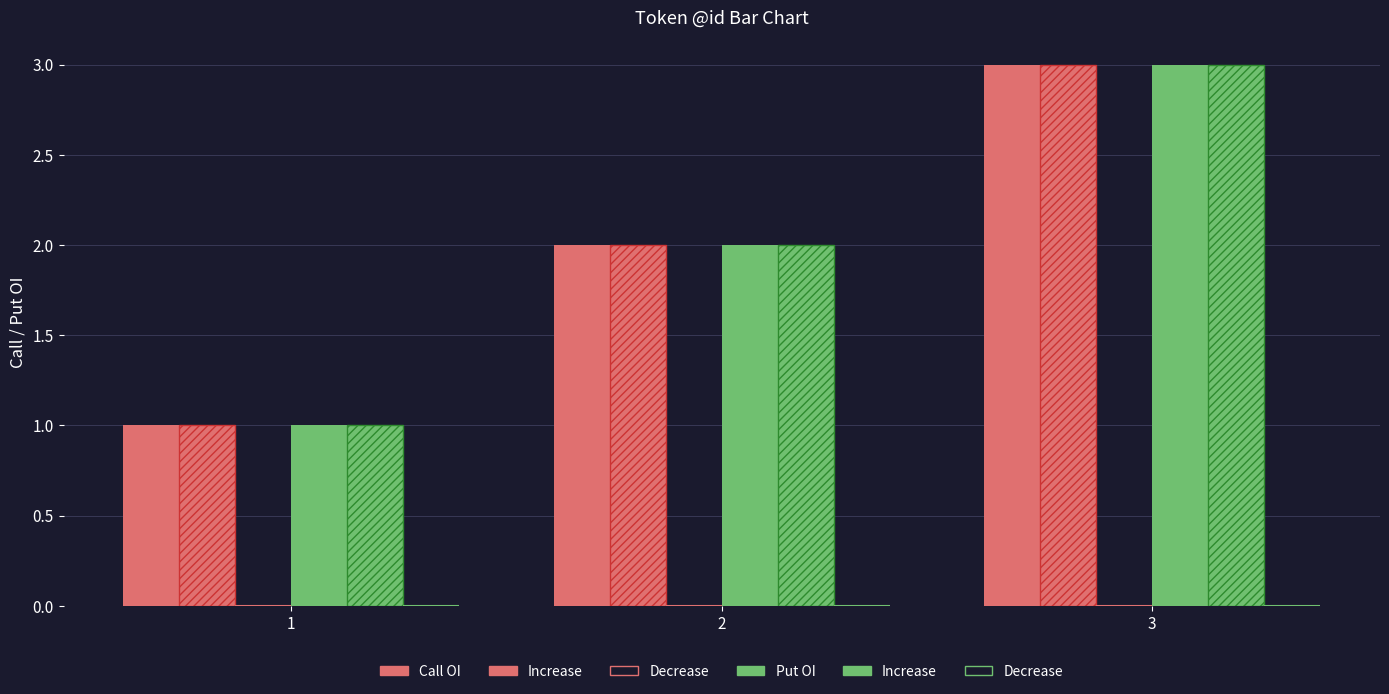

Between 1 and 3, which series saw the biggest shift?

Call OI